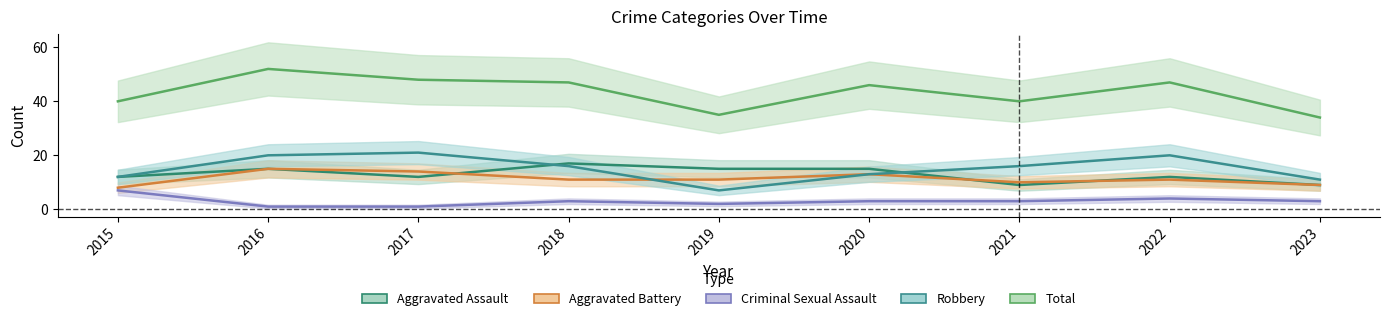

Rank the series by their maximum value, from highest to lowest.

Total, Robbery, Aggravated Assault, Aggravated Battery, Criminal Sexual Assault